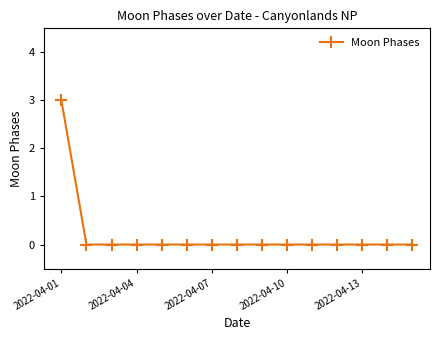

What is the sum of all values?

3